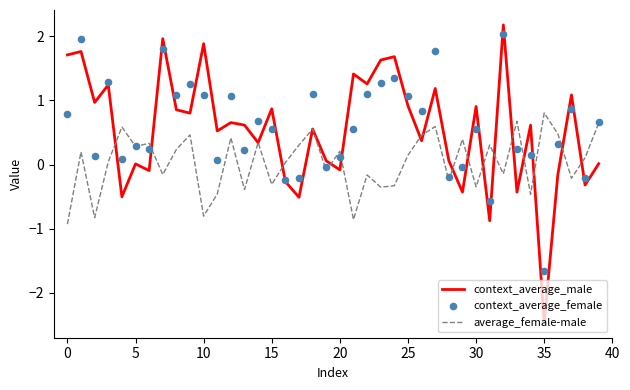

What are all the series names shown in the legend?

context_average_male, average_female-male, context_average_female